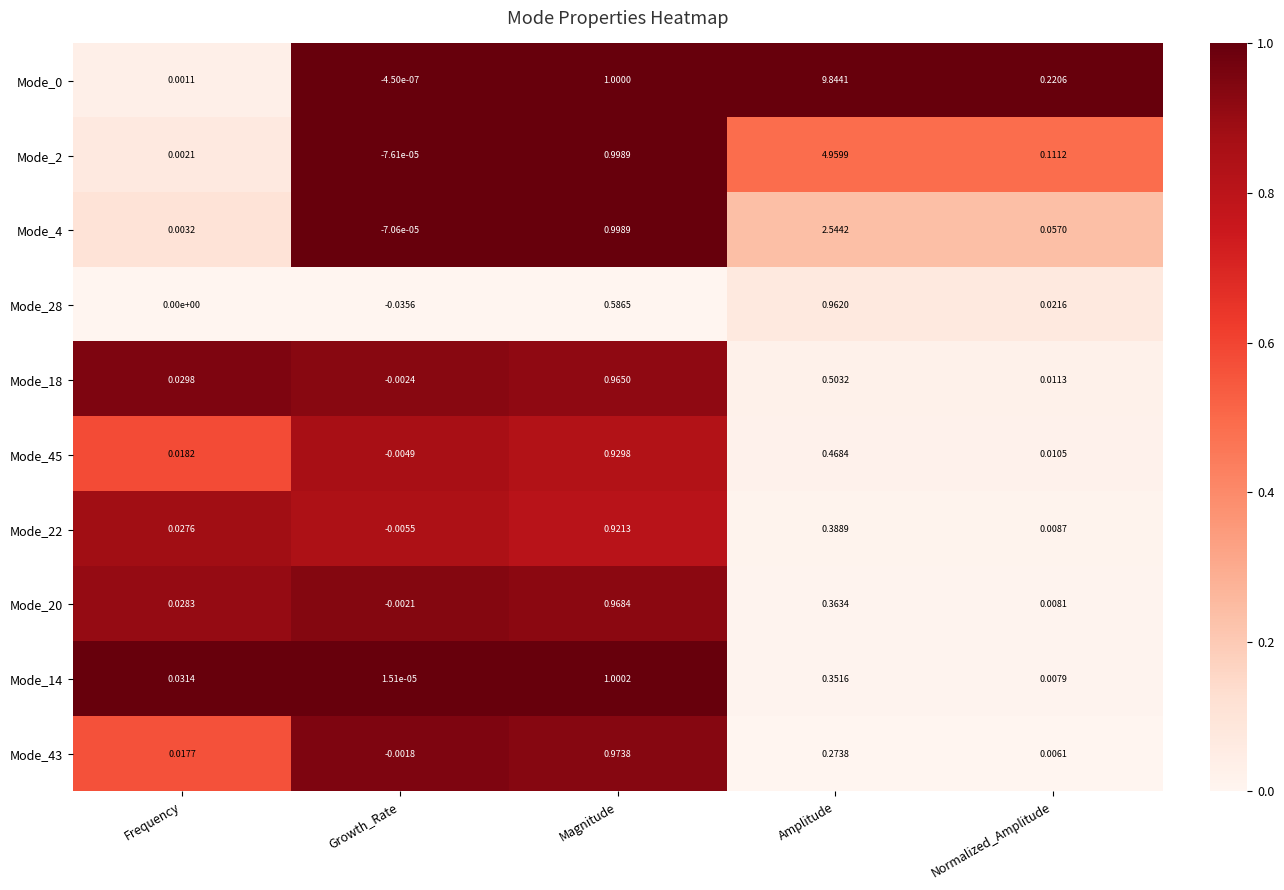

Rank the categories by Mode_4 value from highest to lowest.

Amplitude, Magnitude, Normalized_Amplitude, Frequency, Growth_Rate